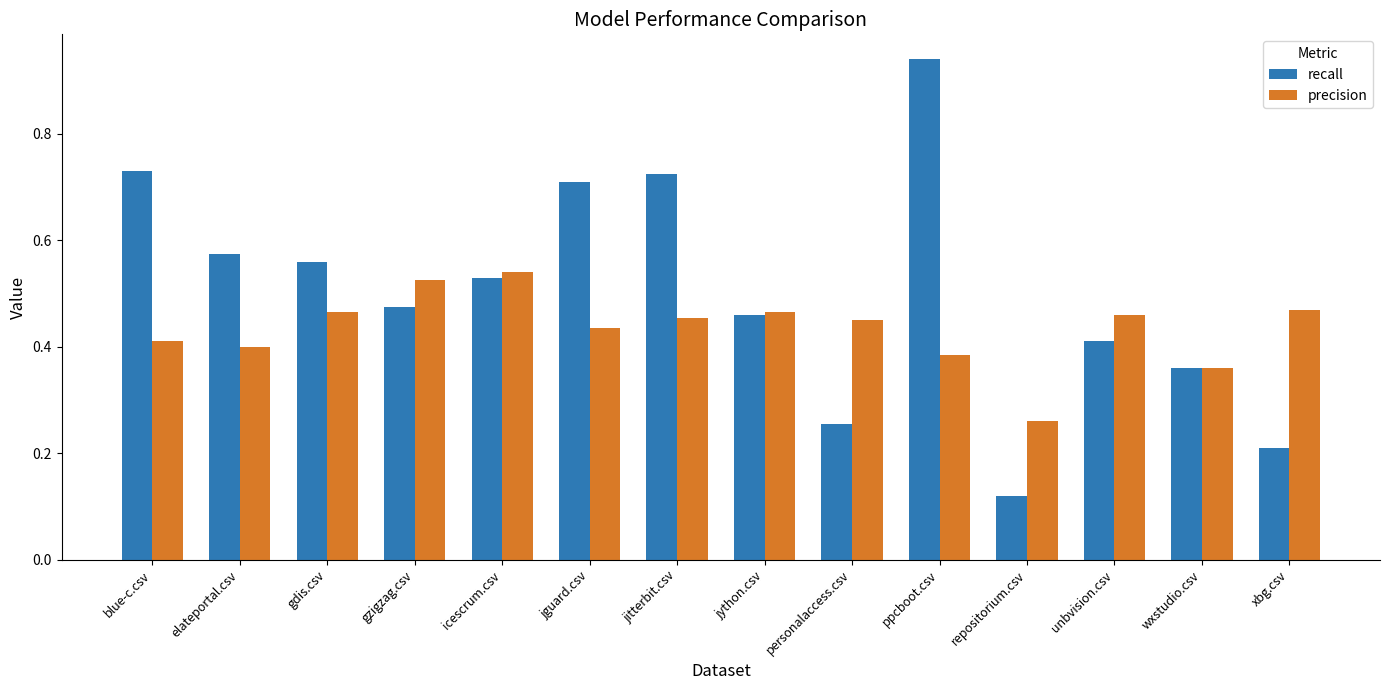

Where is precision nearest to the value 0?

repositorium.csv